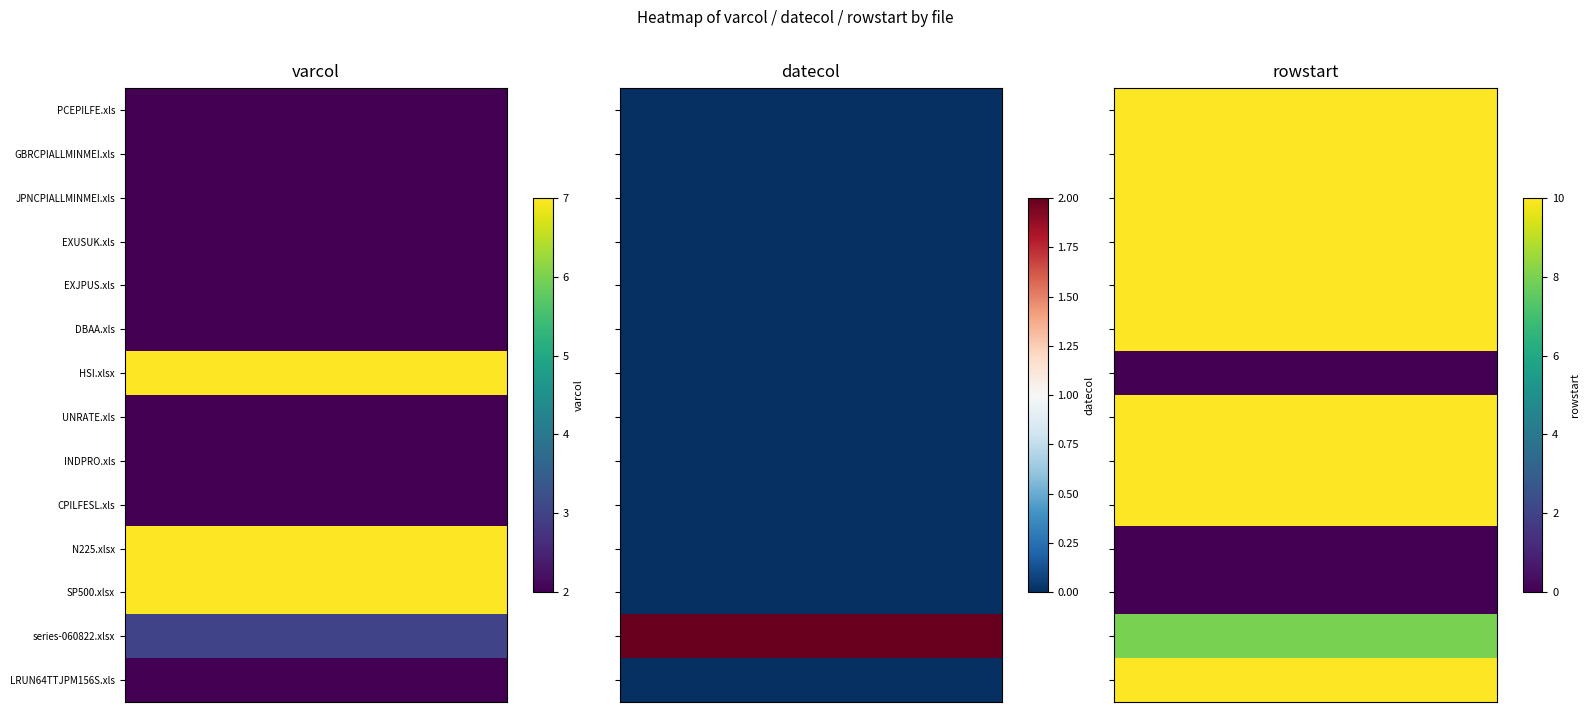

What is the sum of the SP500.xlsx values at 2 and 0?

7